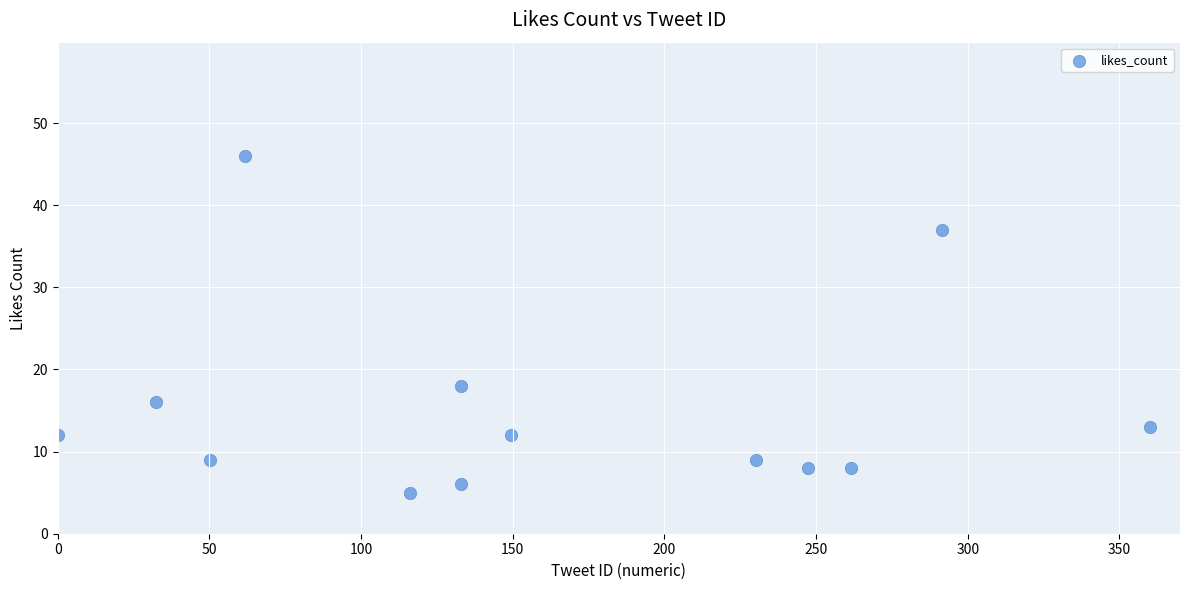

What is the range of Y values (max minus min)?

41